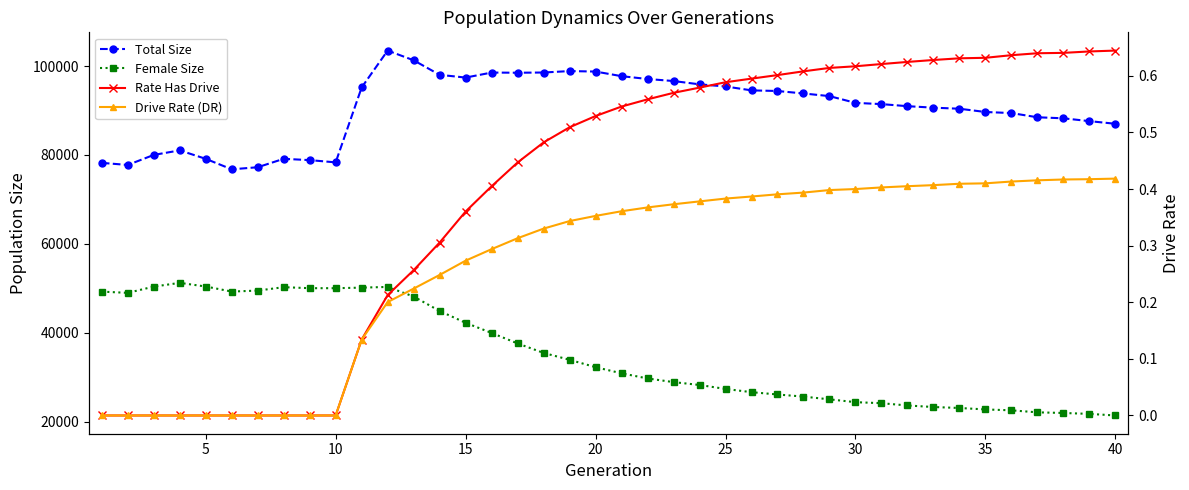

Which series changed the most between 20 and 35?

Female Size